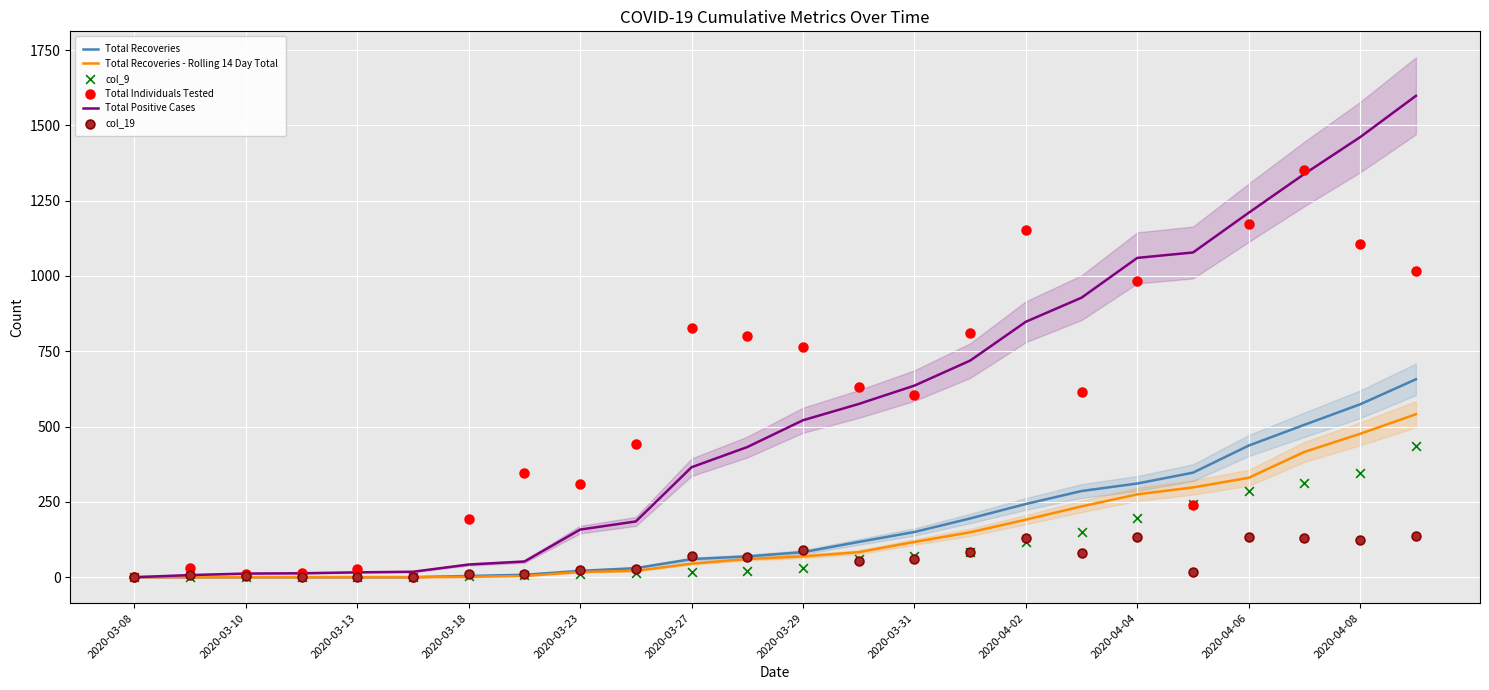

Which series has the largest Y range (max minus min)?

Total Positive Cases